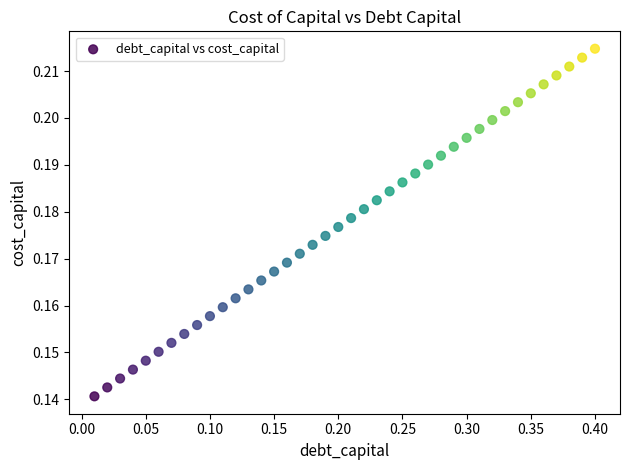

What is the range of X values (max minus min)?

0.4